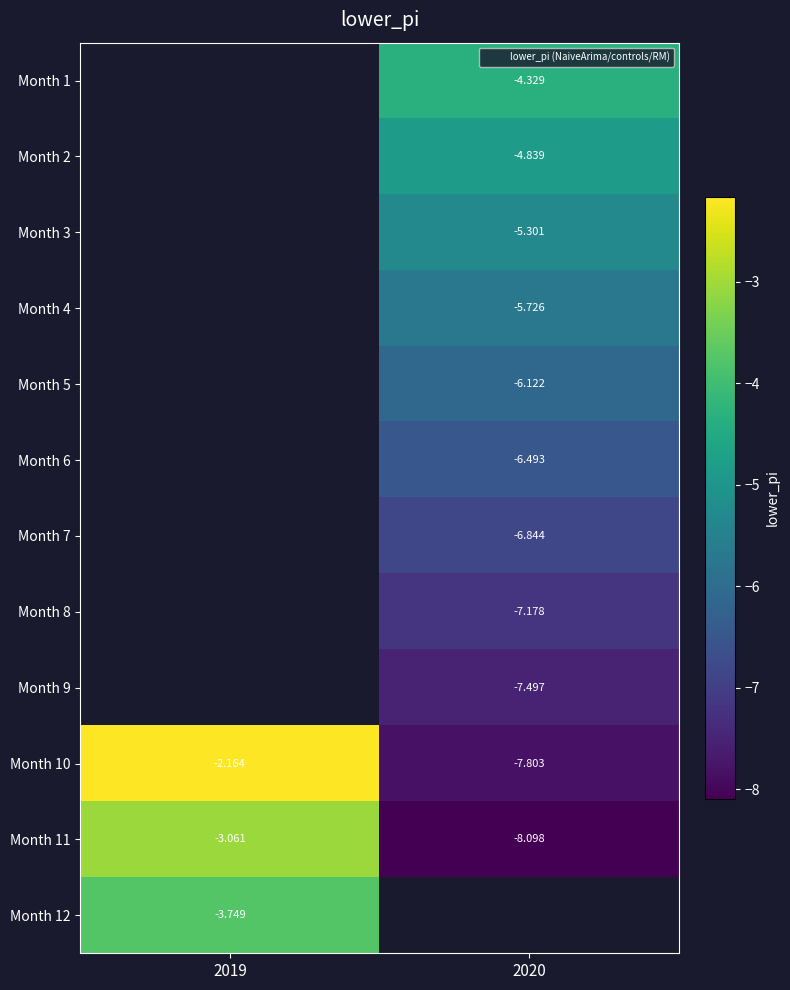

Count the number of categories in the chart.

2